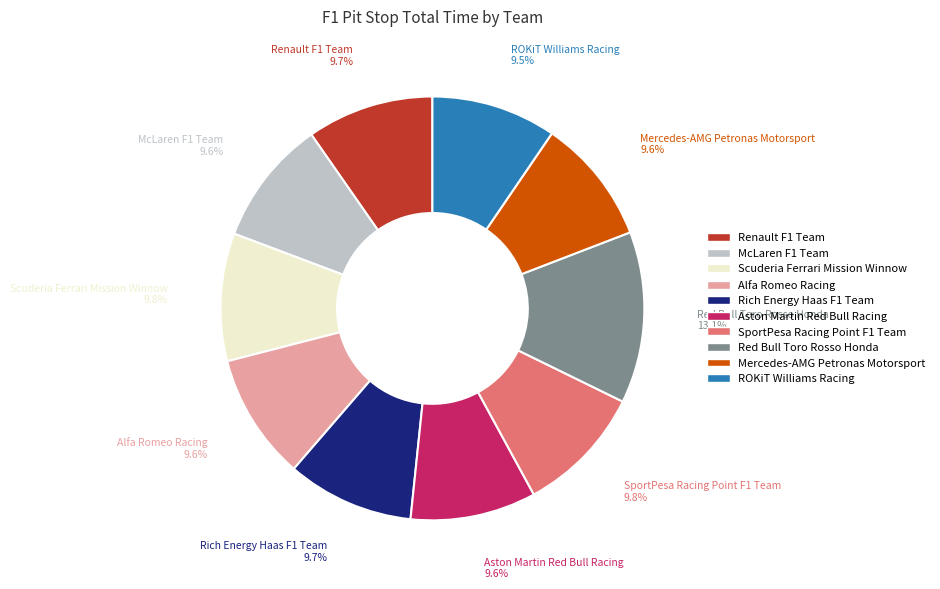

Which category has the biggest portion of the pie?

Red Bull Toro Rosso Honda